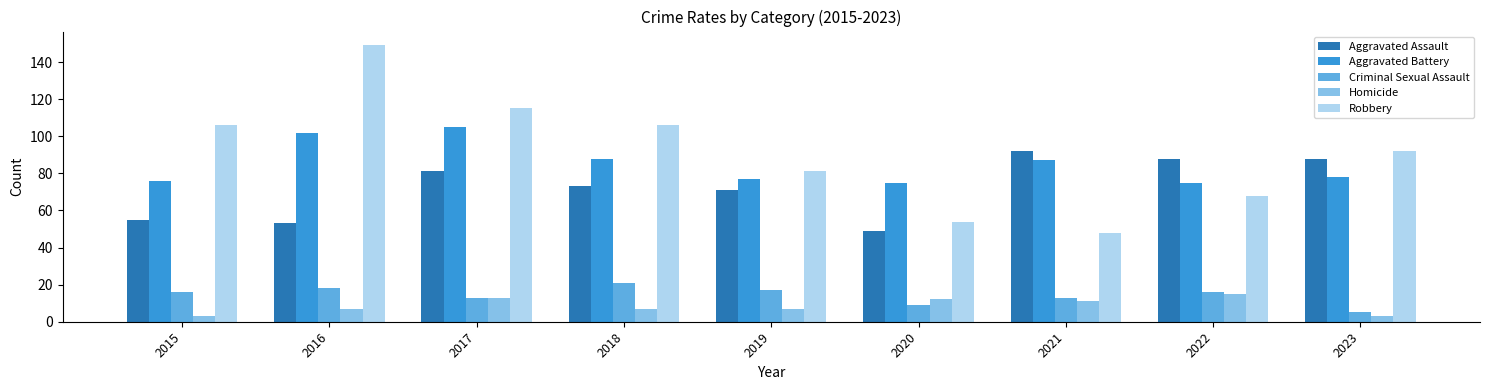

True or false: Aggravated Battery has a value of 32 at 2019.

False